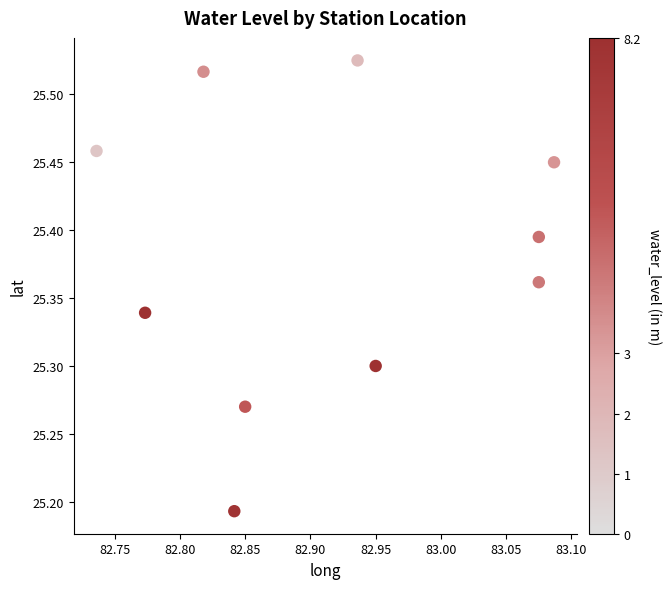

What is the range of Y values (max minus min)?

0.3